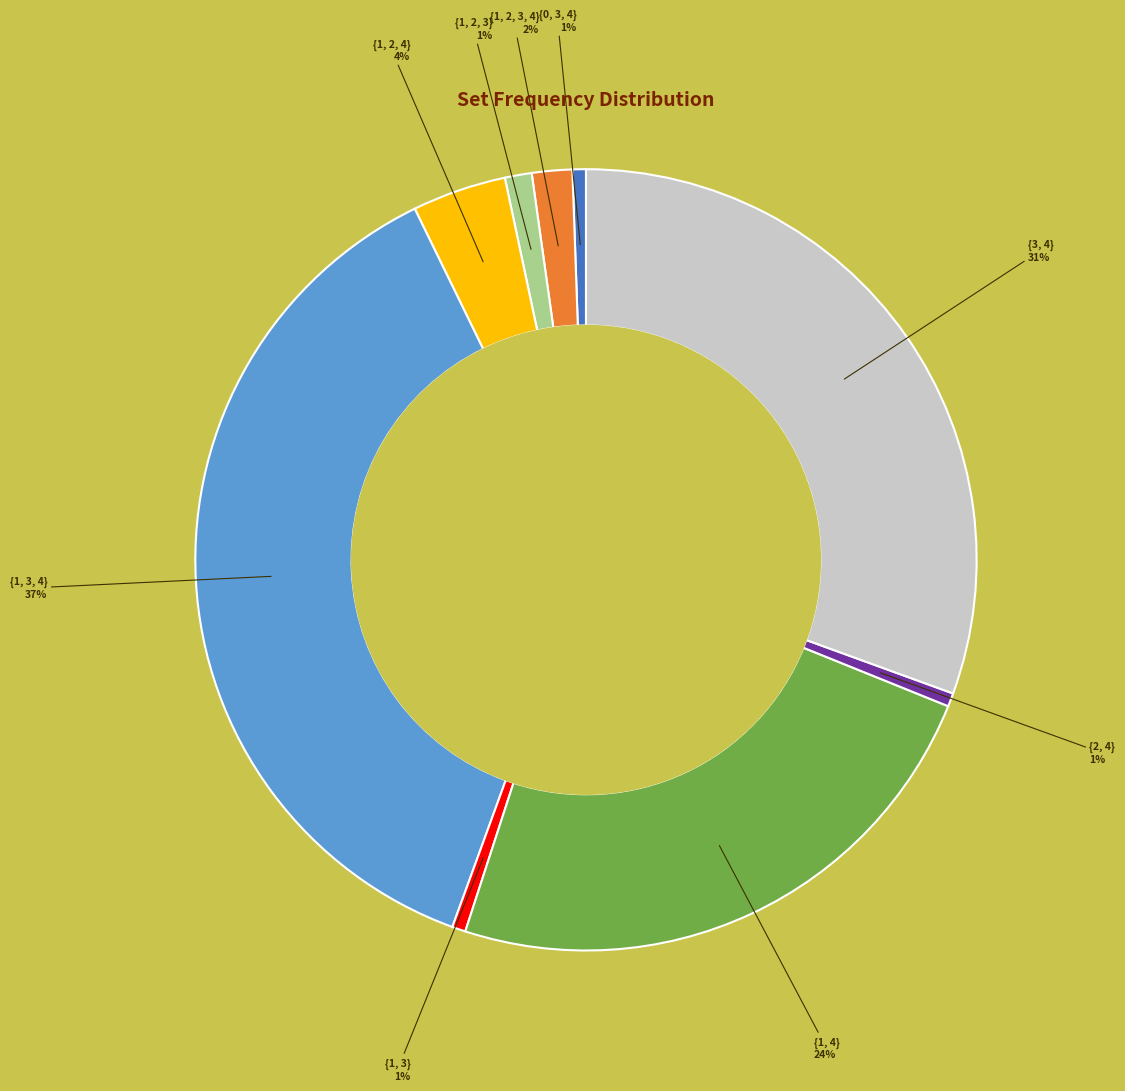

How many segments does this pie chart have?

9